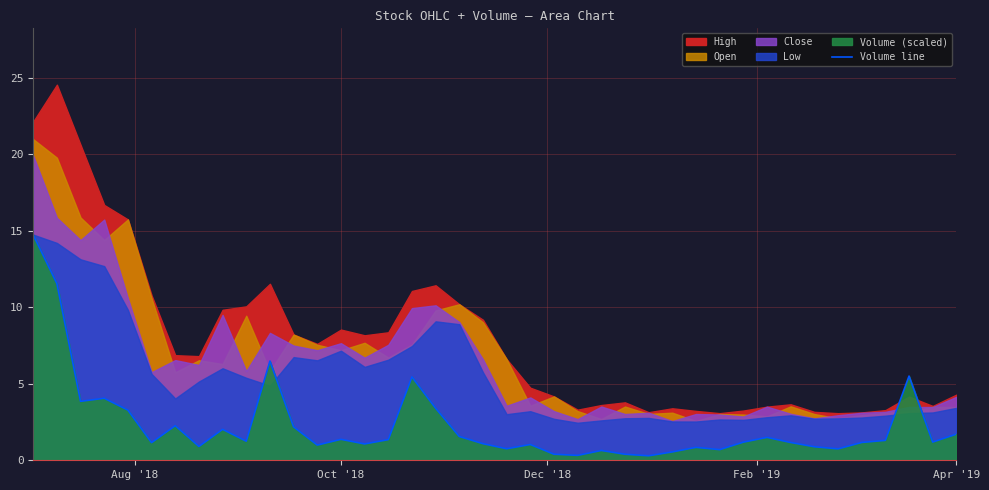

What is the maximum value for Volume line?

14.7